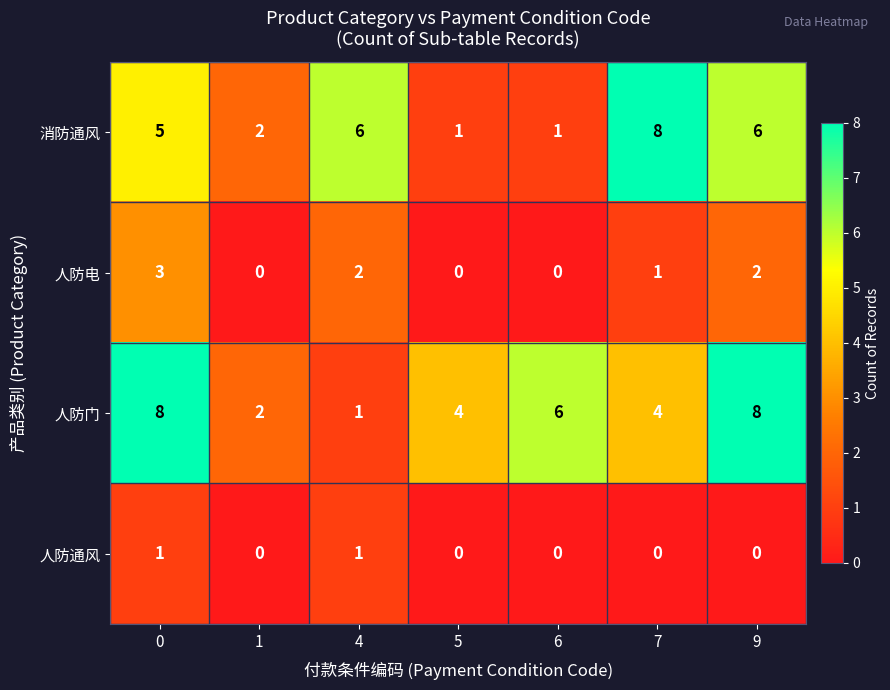

True or false: 人防电 has a value of 0 at 1.

True